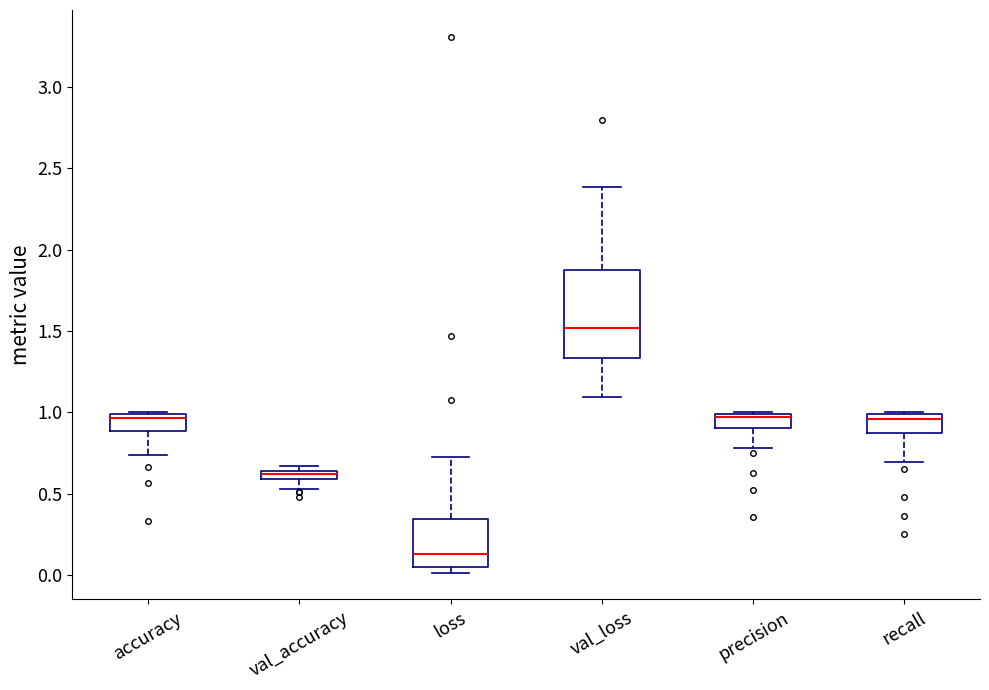

Comparing the boxes themselves (not the whiskers), which one is the tallest?

val_loss